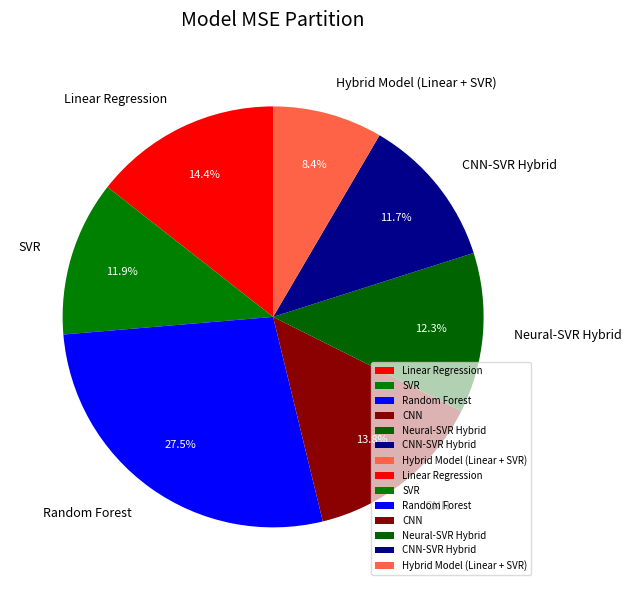

How many segments does this pie chart have?

7